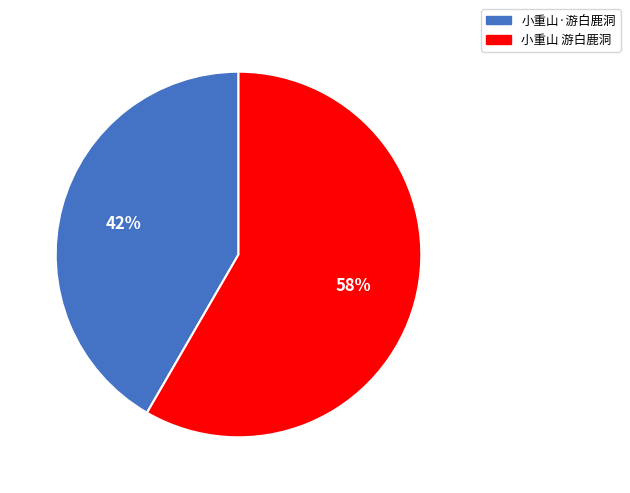

Do 小重山·游白鹿洞 and 小重山 游白鹿洞 together represent more than half of the pie?

Yes